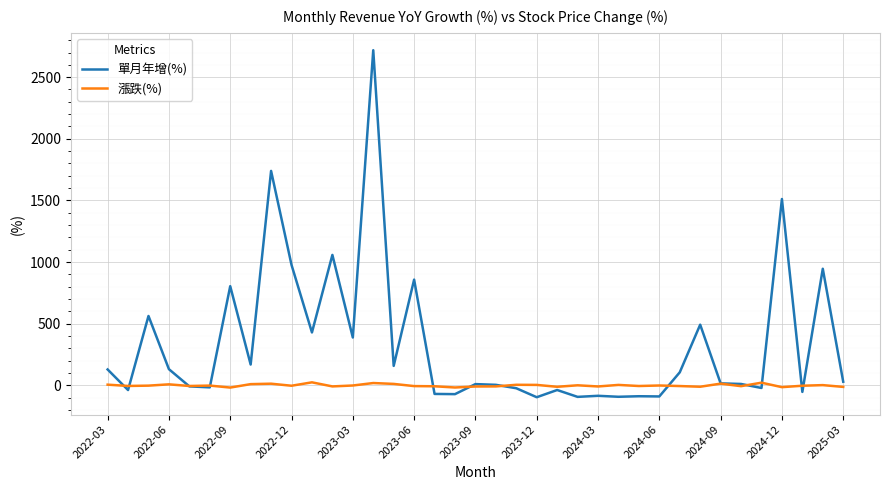

Which series has the largest total across all categories?

單月年增(%)